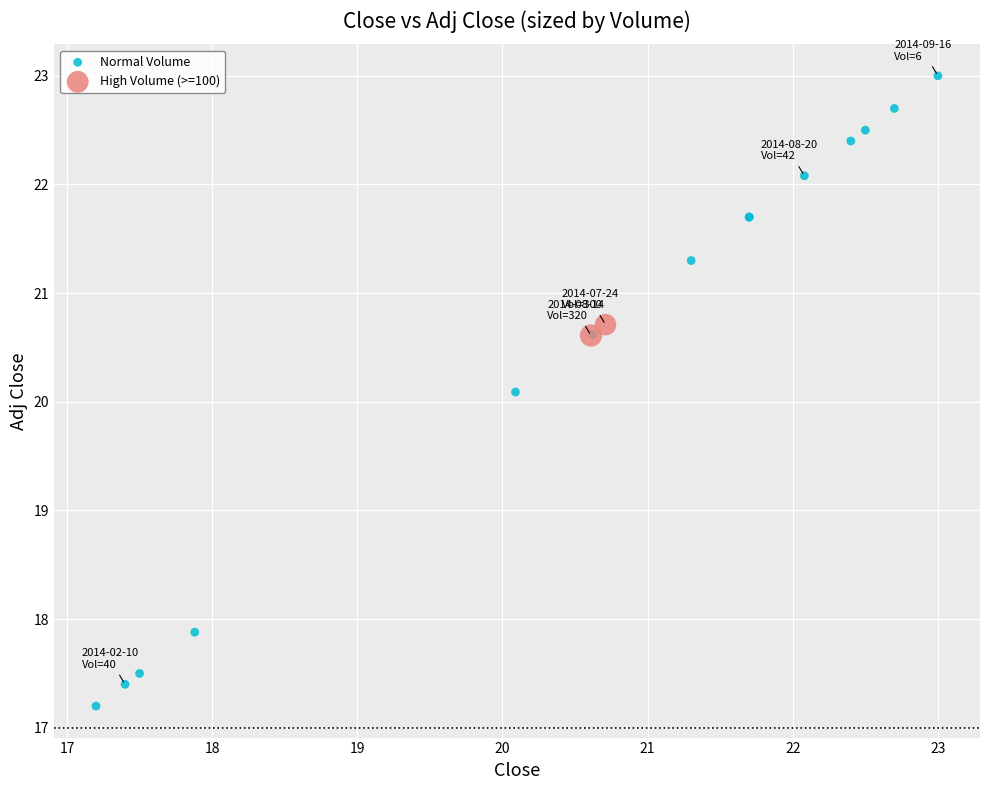

Which series reaches the minimum Y coordinate?

Normal Volume